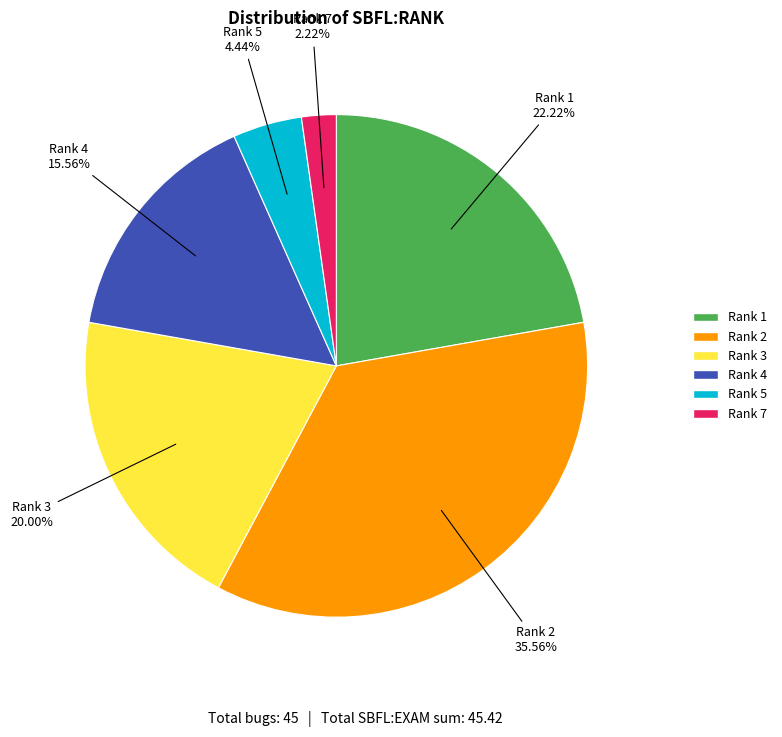

The Rank 4 slice represents 29% of the pie. True or false?

False